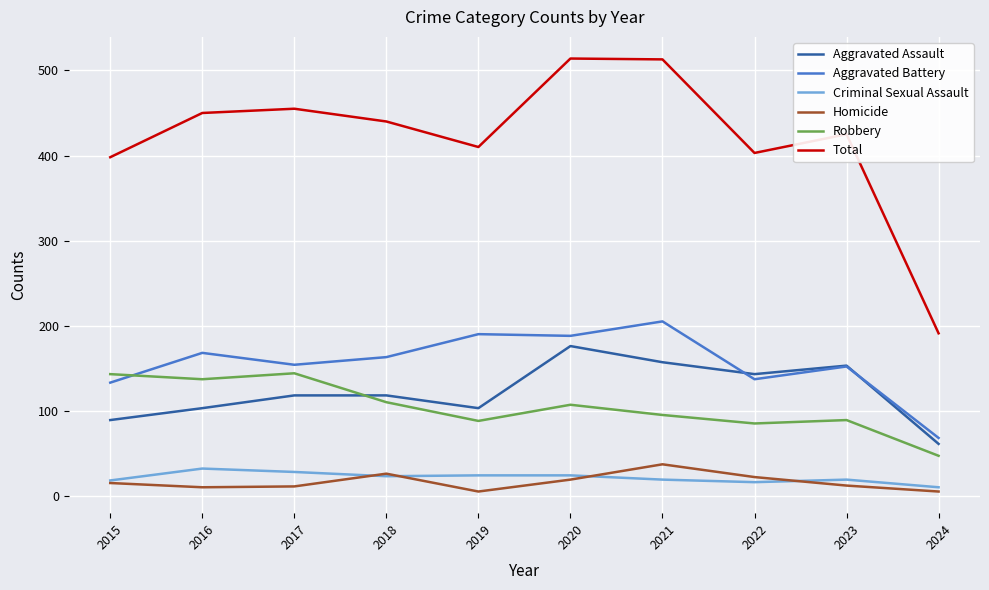

True or false: Aggravated Battery and Homicide cross at least once.

False